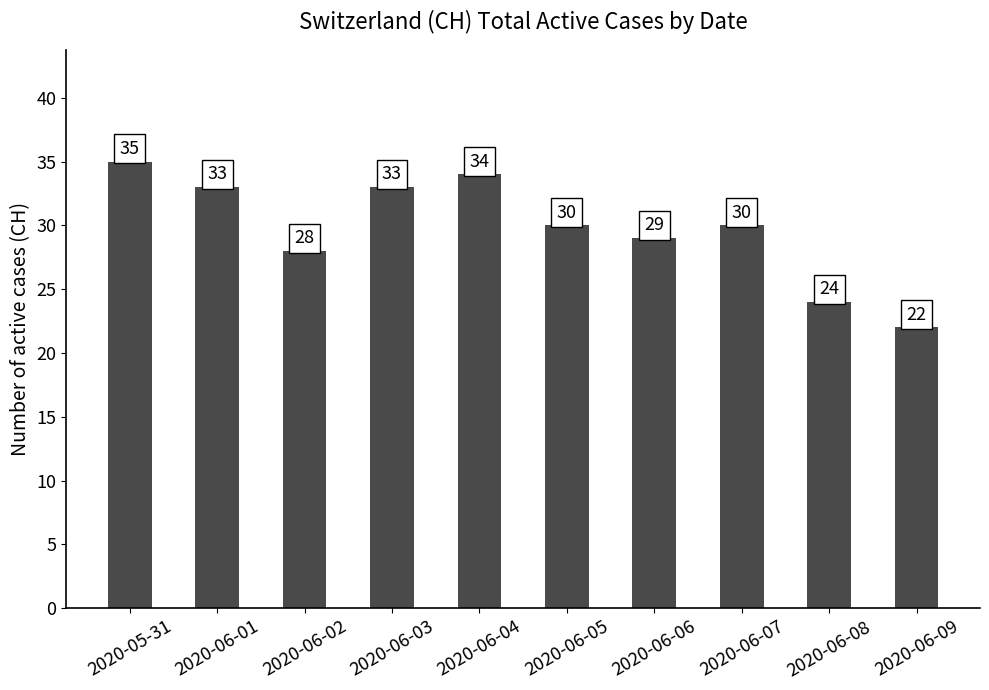

Where is the data nearest to the value 28?

2020-06-02